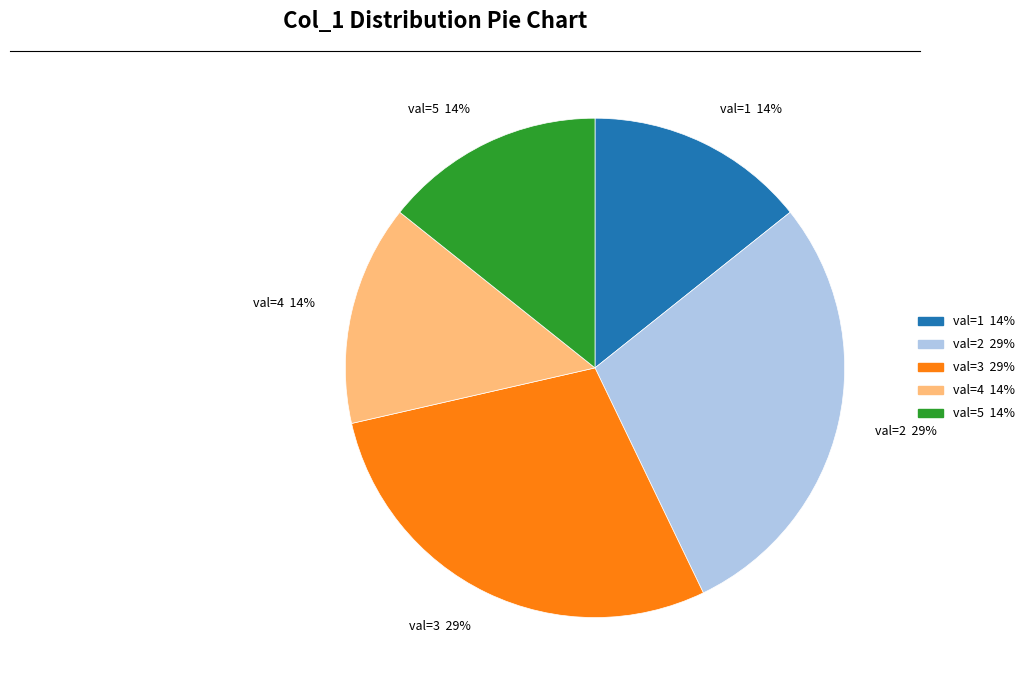

Combined, do val=2 29% and val=1 14% account for over 50%?

No